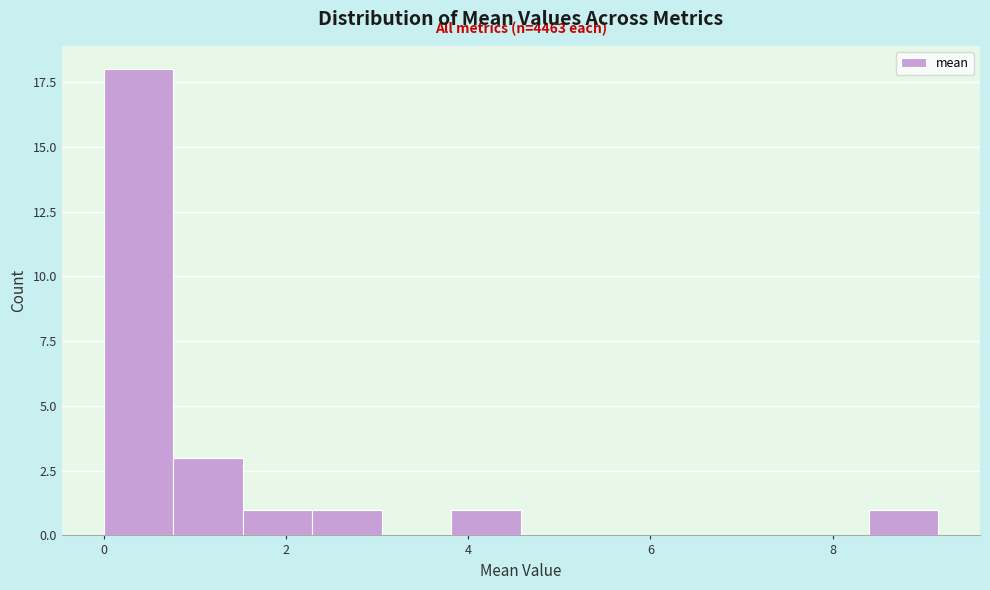

Read against the x-axis, roughly where is the centre of the tallest bar?

0.4